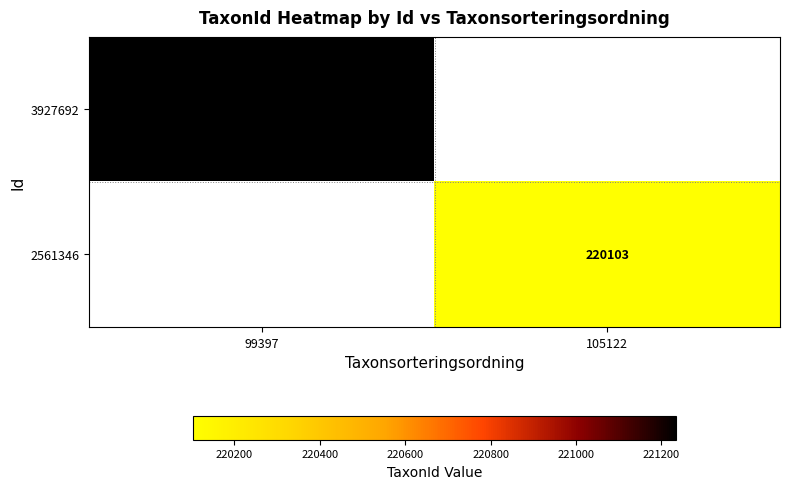

What is the maximum value shown in the chart?

221235.0